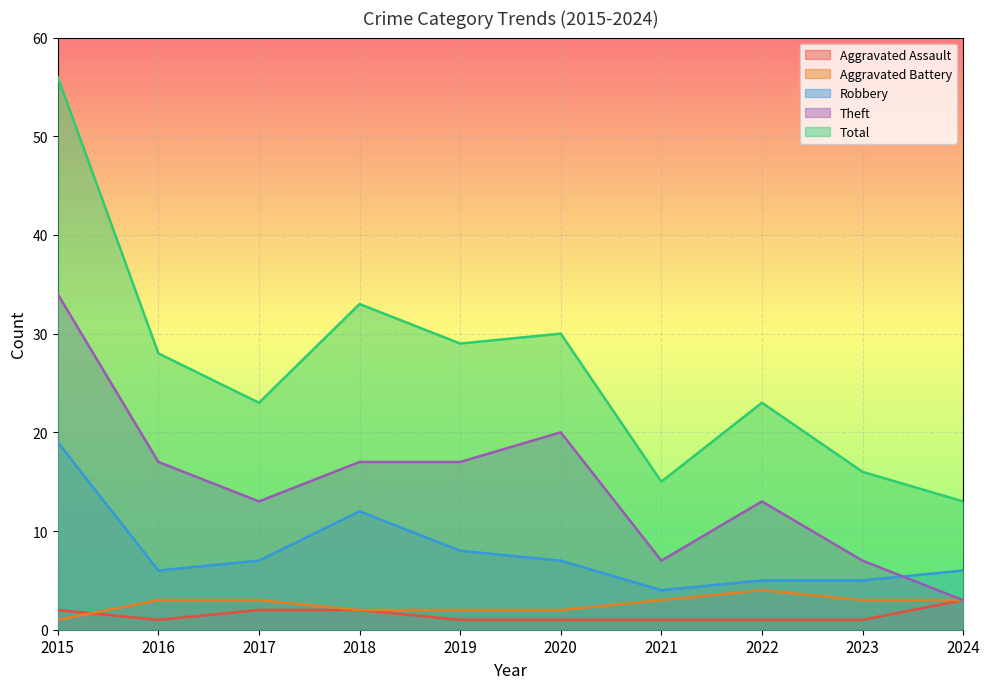

What is the minimum value shown in the chart?

1